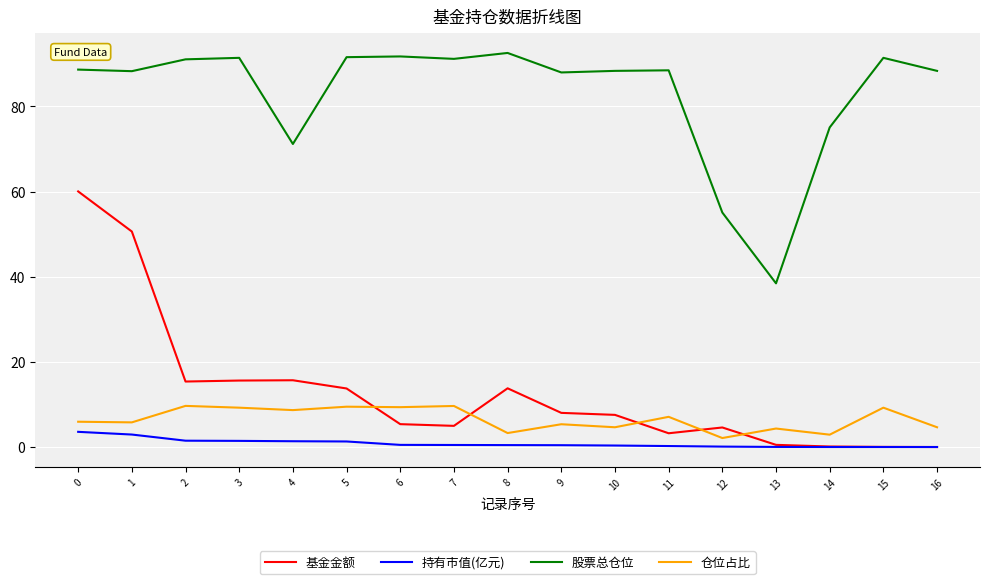

Is it true that 股票总仓位 equals 88.5 at 11?

True